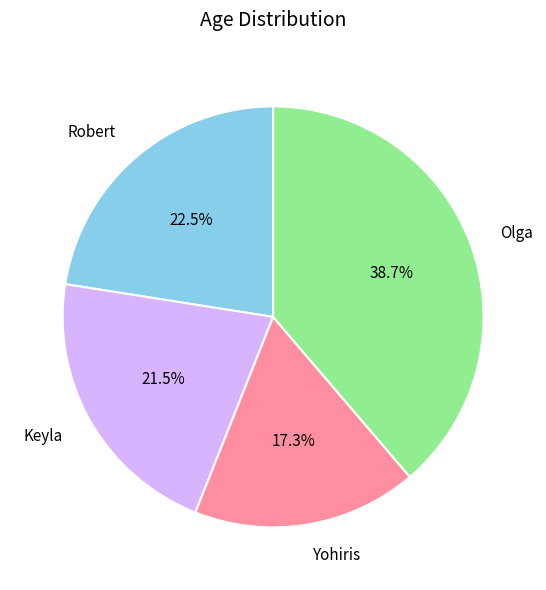

How many slices are in this pie chart?

4